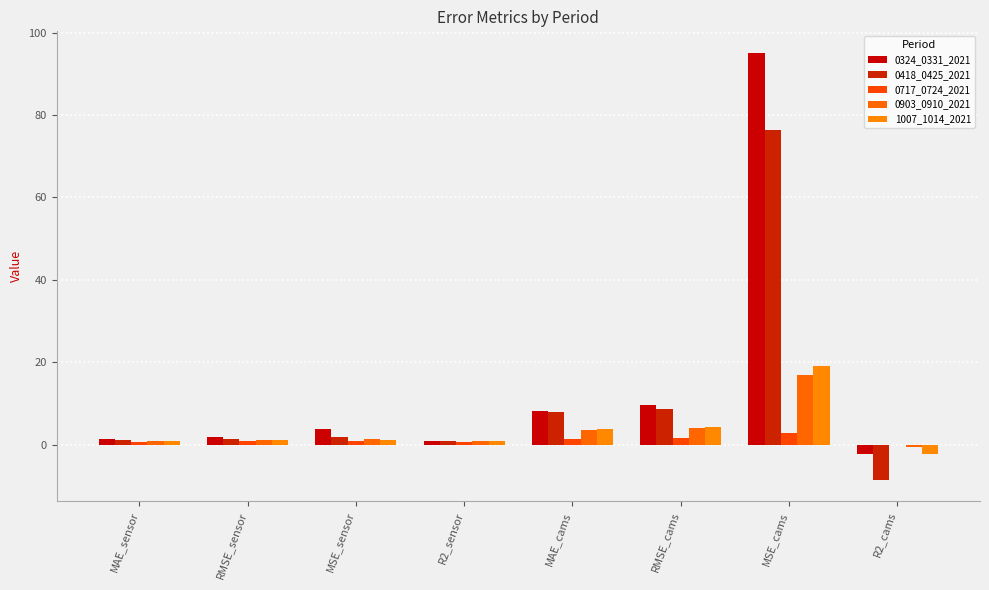

Count the number of data series in this chart.

5